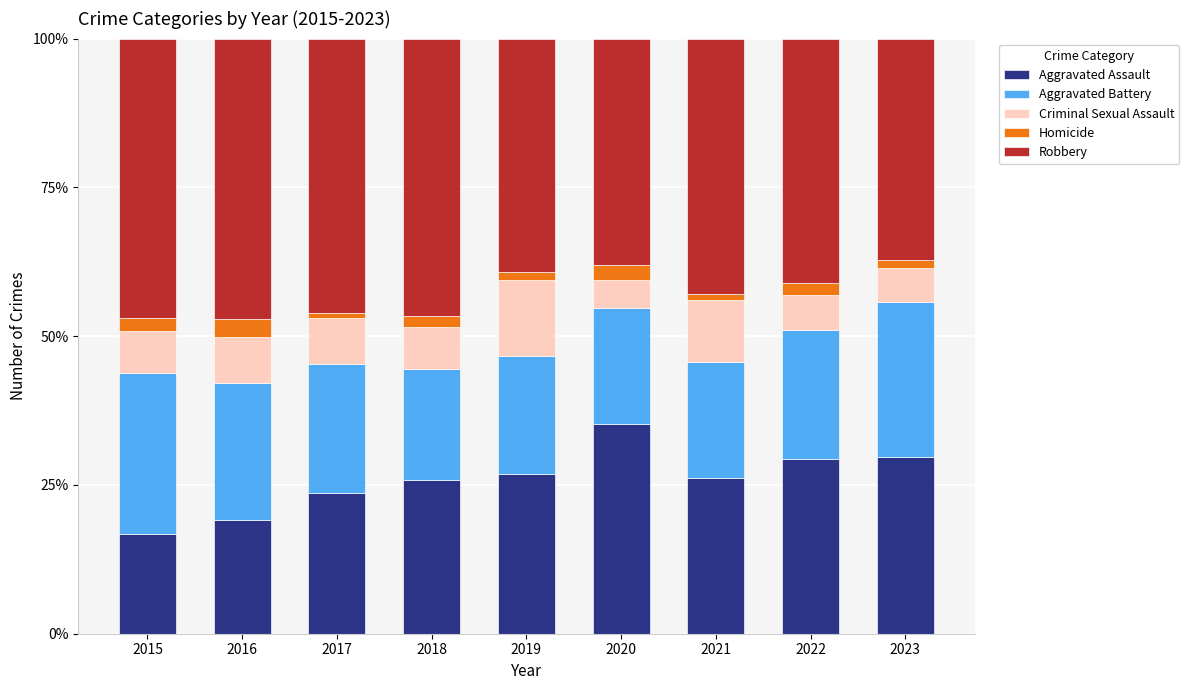

True or false: Aggravated Assault has a value of 47.1 at 2022.

False